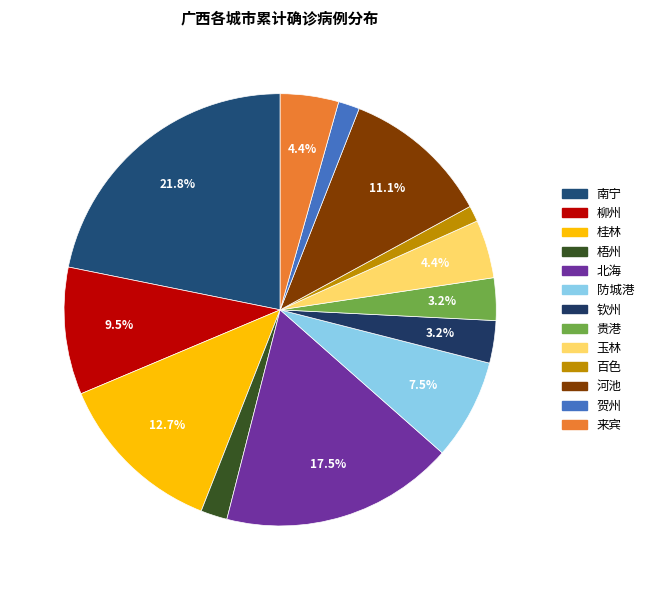

To the nearest percent, what portion does 桂林 represent?

13%